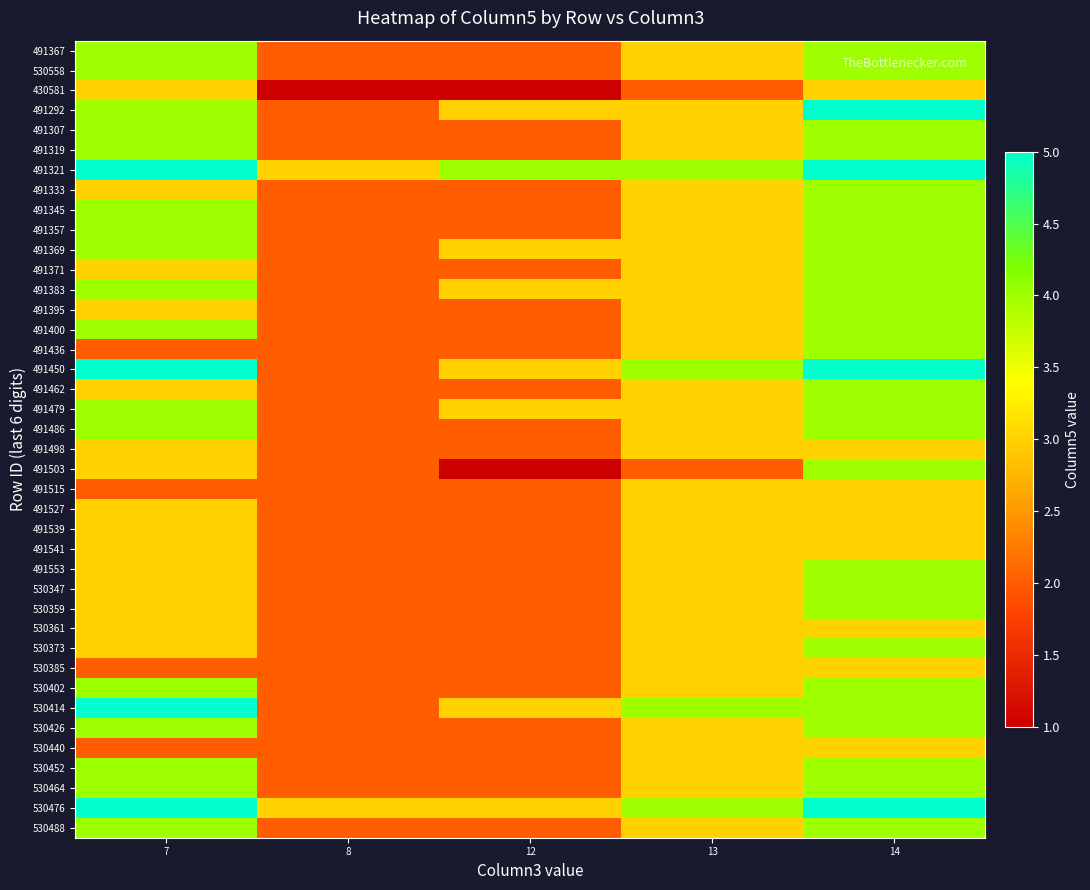

Reading right to left, list all the values displayed in this chart.

491367: 14=4	13=3	12=2	8=2	7=4
530558: 14=4	13=3	12=2	8=2	7=4
430581: 14=3	13=2	12=1	8=1	7=3
491292: 14=5	13=3	12=3	8=2	7=4
491307: 14=4	13=3	12=2	8=2	7=4
491319: 14=4	13=3	12=2	8=2	7=4
491321: 14=5	13=4	12=4	8=3	7=5
491333: 14=4	13=3	12=2	8=2	7=3
491345: 14=4	13=3	12=2	8=2	7=4
491357: 14=4	13=3	12=2	8=2	7=4
491369: 14=4	13=3	12=3	8=2	7=4
491371: 14=4	13=3	12=2	8=2	7=3
491383: 14=4	13=3	12=3	8=2	7=4
491395: 14=4	13=3	12=2	8=2	7=3
491400: 14=4	13=3	12=2	8=2	7=4
491436: 14=4	13=3	12=2	8=2	7=2
491450: 14=5	13=4	12=3	8=2	7=5
491462: 14=4	13=3	12=2	8=2	7=3
491479: 14=4	13=3	12=3	8=2	7=4
491486: 14=4	13=3	12=2	8=2	7=4
491498: 14=3	13=3	12=2	8=2	7=3
491503: 14=4	13=2	12=1	8=2	7=3
491515: 14=3	13=3	12=2	8=2	7=2
491527: 14=3	13=3	12=2	8=2	7=3
491539: 14=3	13=3	12=2	8=2	7=3
491541: 14=3	13=3	12=2	8=2	7=3
491553: 14=4	13=3	12=2	8=2	7=3
530347: 14=4	13=3	12=2	8=2	7=3
530359: 14=4	13=3	12=2	8=2	7=3
530361: 14=3	13=3	12=2	8=2	7=3
530373: 14=4	13=3	12=2	8=2	7=3
530385: 14=3	13=3	12=2	8=2	7=2
530402: 14=4	13=3	12=2	8=2	7=4
530414: 14=4	13=4	12=3	8=2	7=5
530426: 14=4	13=3	12=2	8=2	7=4
530440: 14=3	13=3	12=2	8=2	7=2
530452: 14=4	13=3	12=2	8=2	7=4
530464: 14=4	13=3	12=2	8=2	7=4
530476: 14=5	13=4	12=3	8=3	7=5
530488: 14=4	13=3	12=2	8=2	7=4